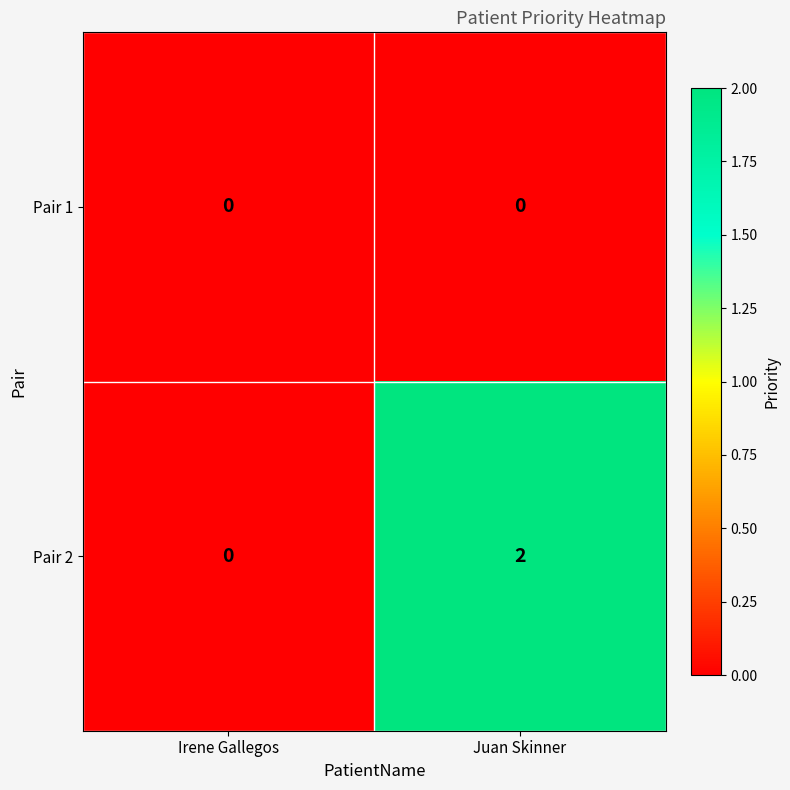

Between Irene Gallegos and Juan Skinner, which series saw the biggest shift?

Pair 2